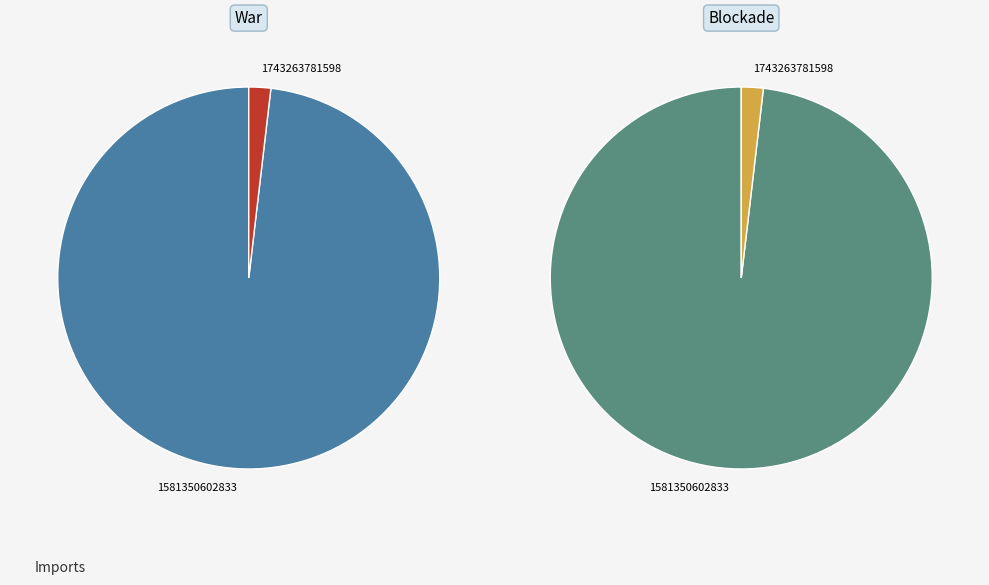

The 1743263781598 slice represents 2% of the pie. True or false?

True